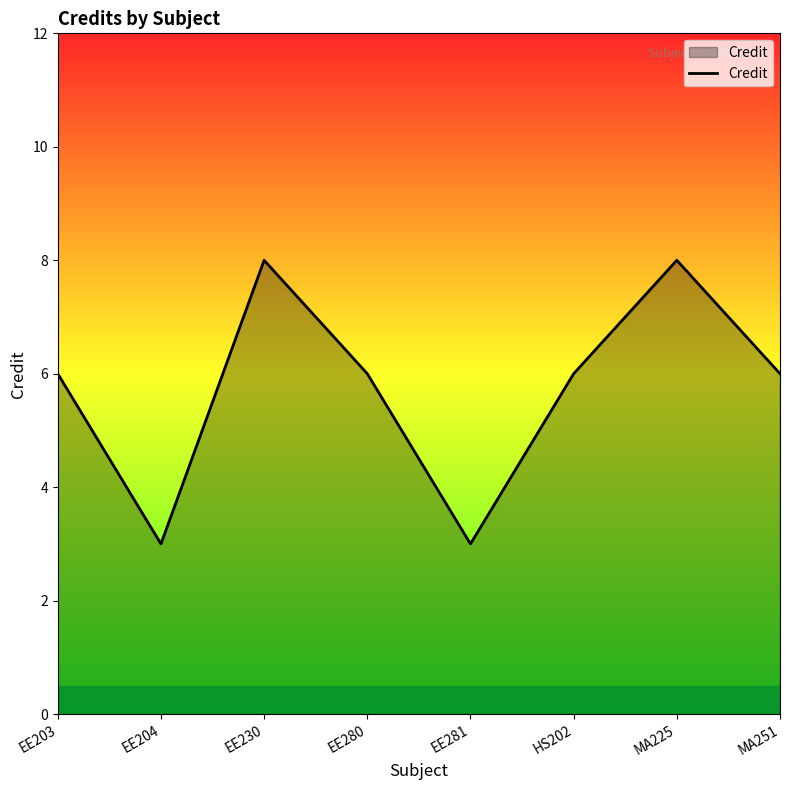

Where is the first local maximum?

EE230